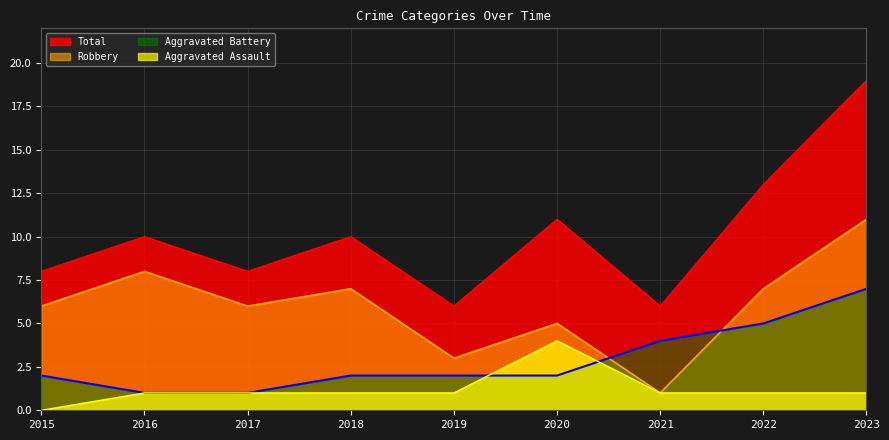

Is it true that Aggravated Assault equals 2 at 2016?

False